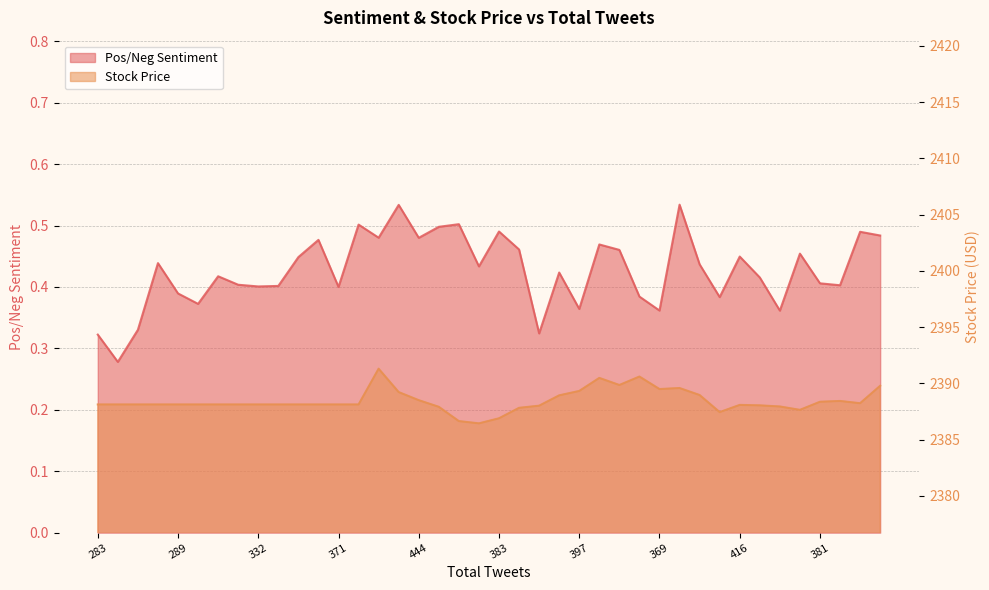

True or false: Stock Price has more than 2 interior local peaks.

True